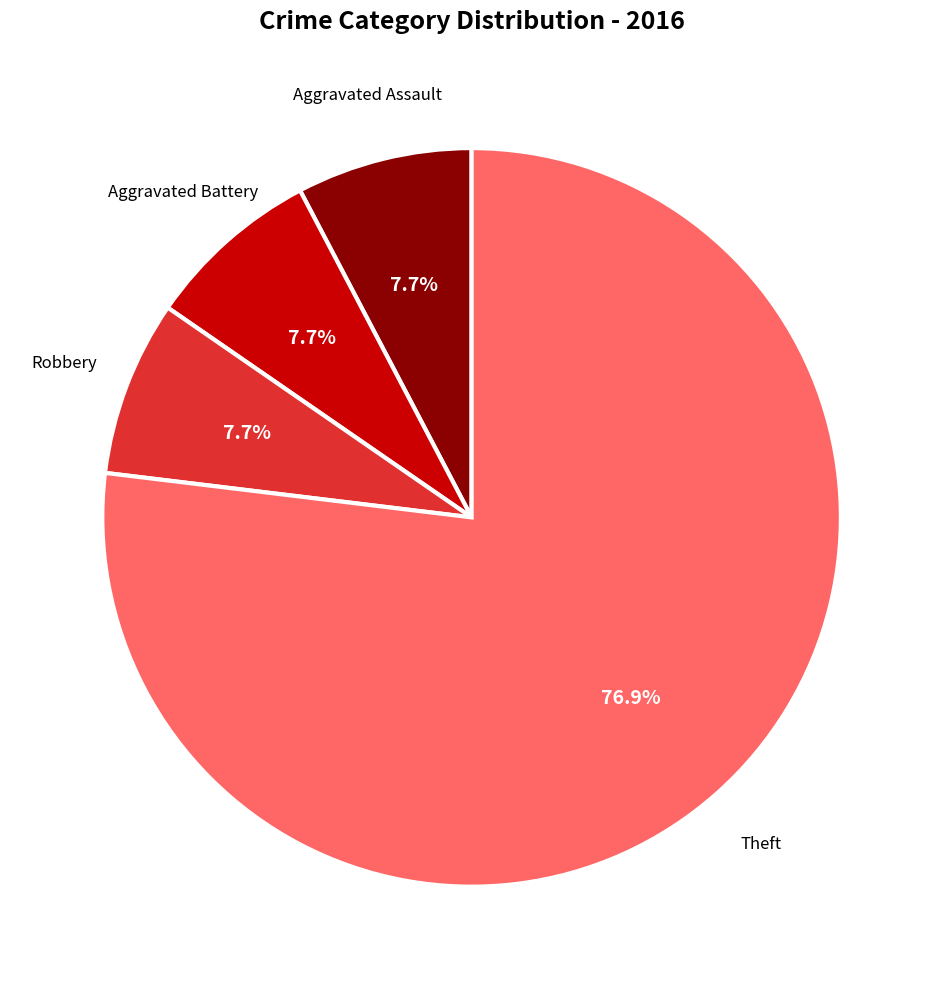

The Robbery slice represents 1% of the pie. True or false?

False